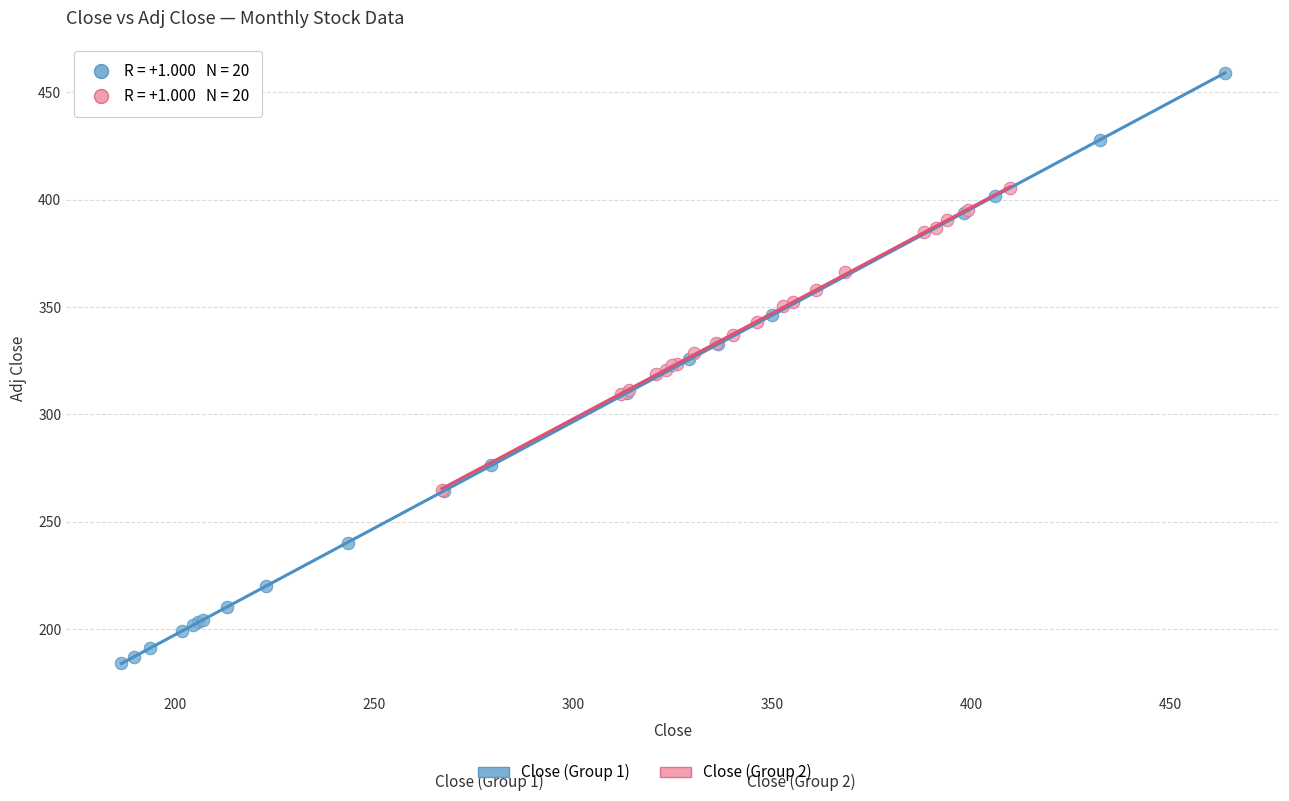

Which series reaches the maximum Y coordinate?

Close (Group 1)